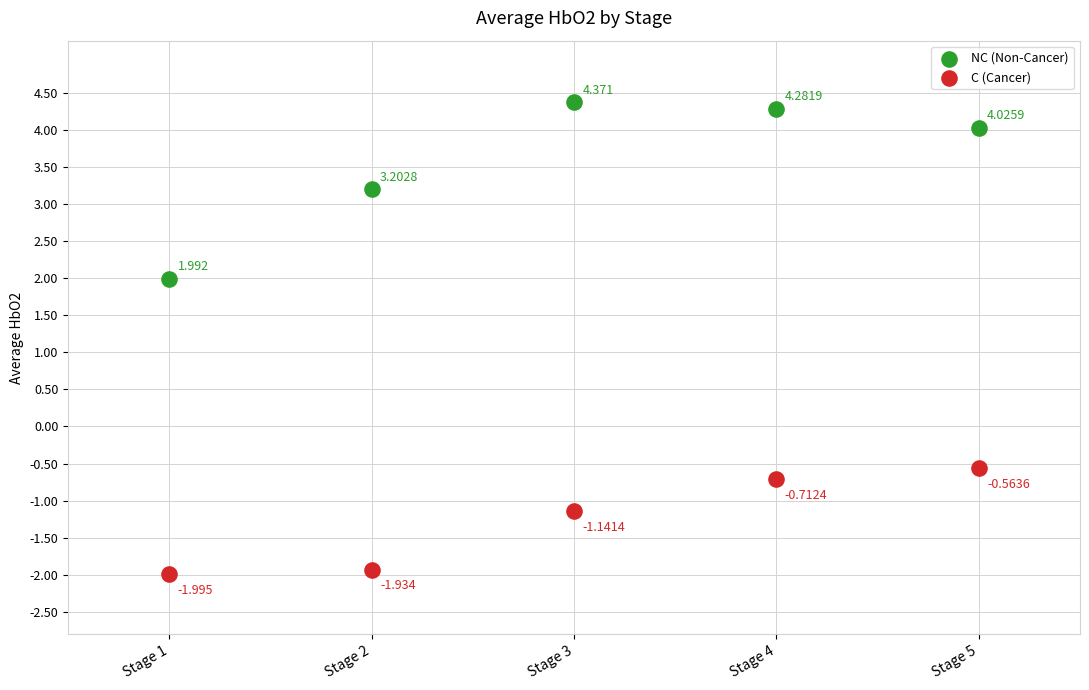

Which series has the widest spread of Y values?

NC (Non-Cancer)